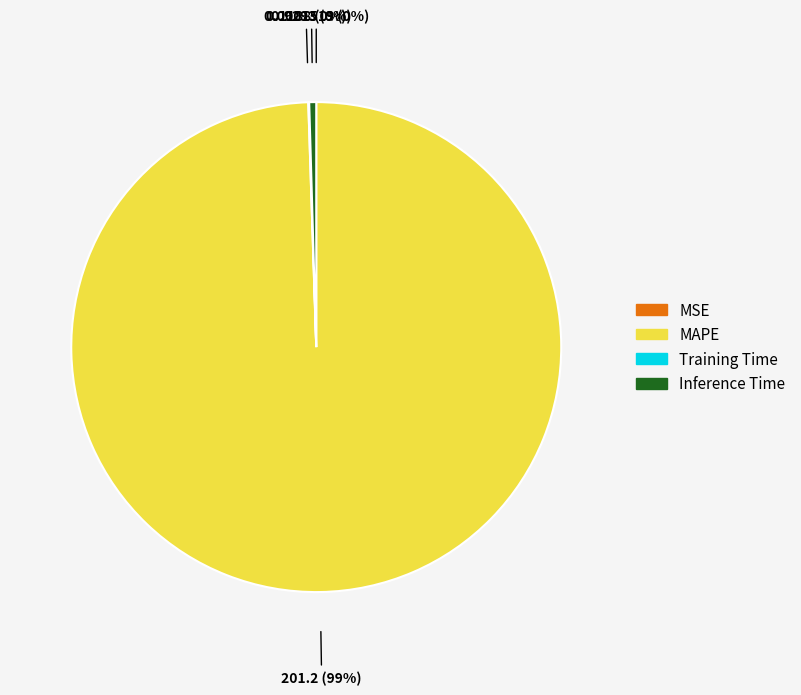

What is the majority slice?

MAPE